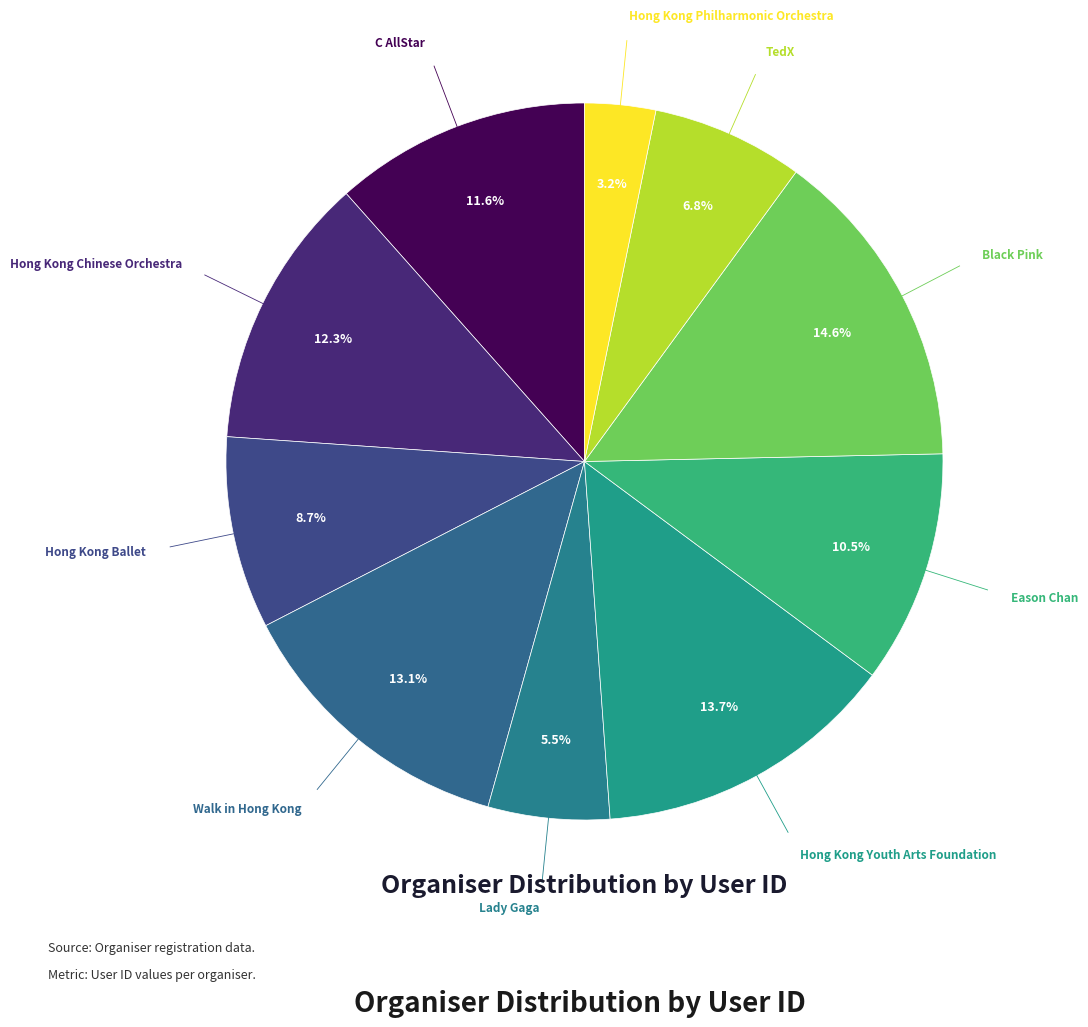

How many slices are in this pie chart?

10